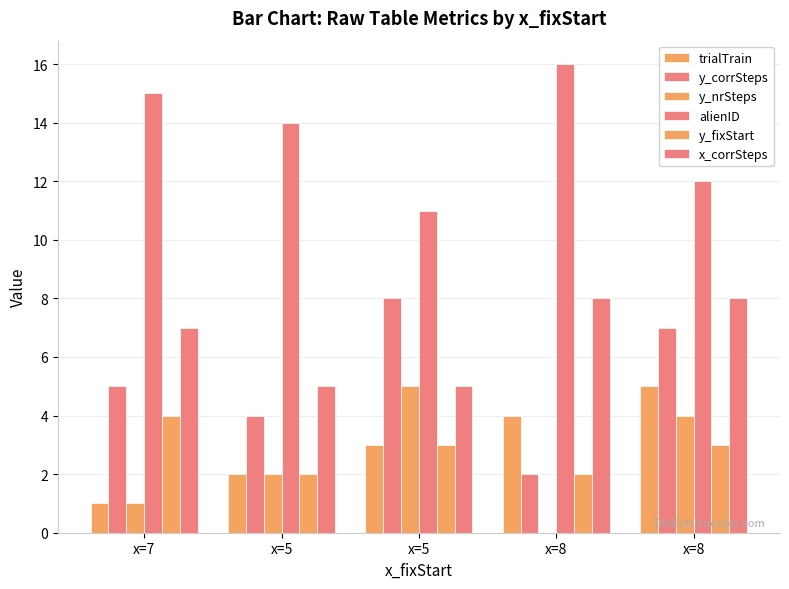

Are the bars grouped side by side (vs. stacked)?

Yes